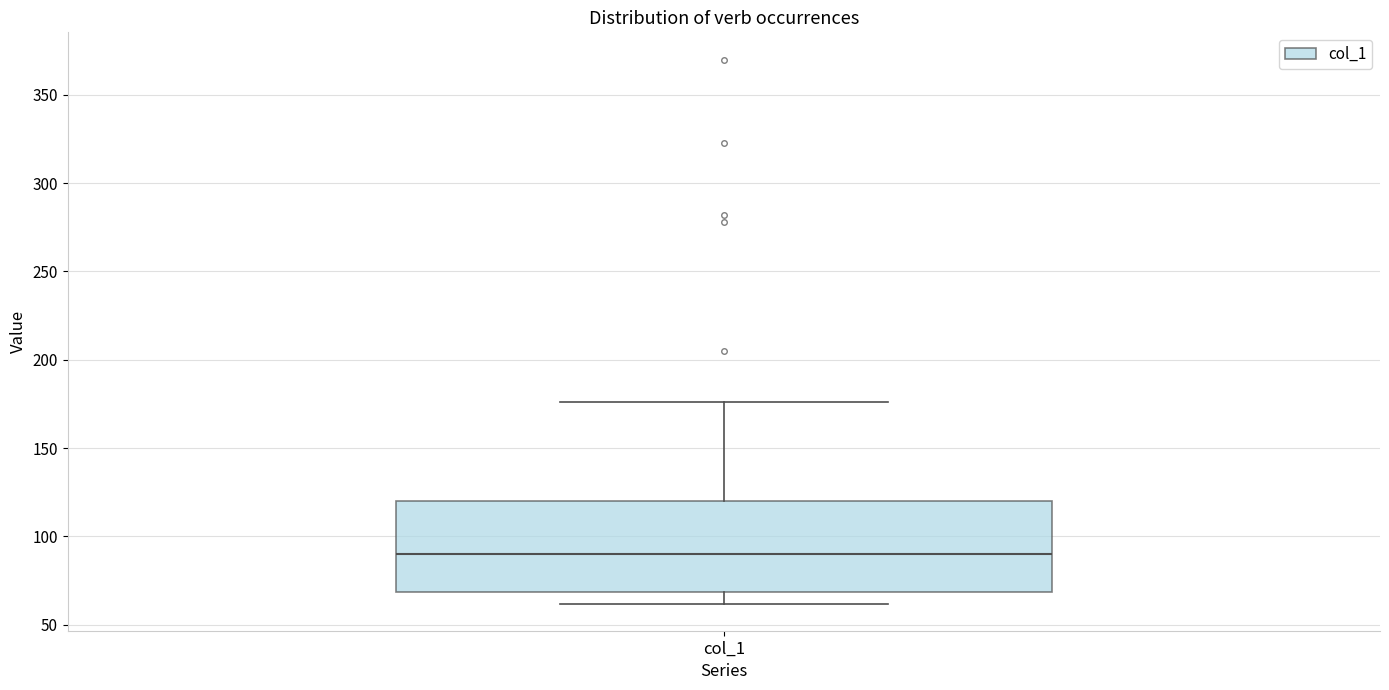

Where is the upper edge of the box for col_1 on the y-axis? The values are not printed on the chart, so give them approximately, as read against the axis.

120